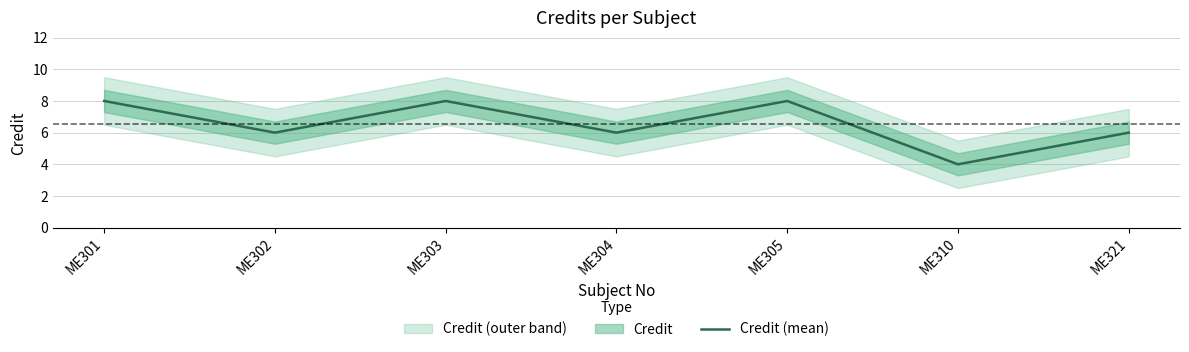

How many categories are shown in the chart?

7